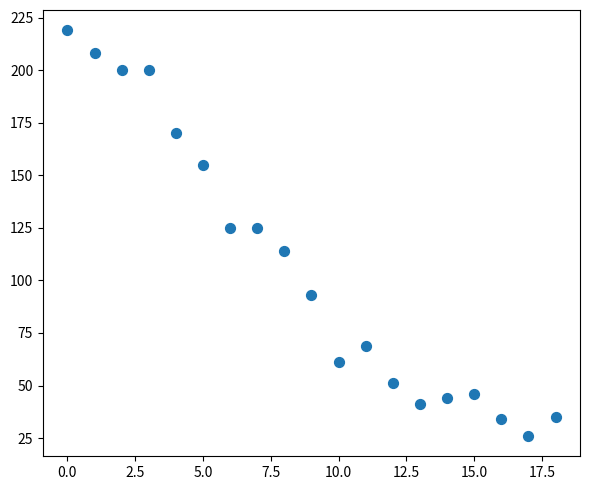

What is the range of Y values (max minus min)?

193